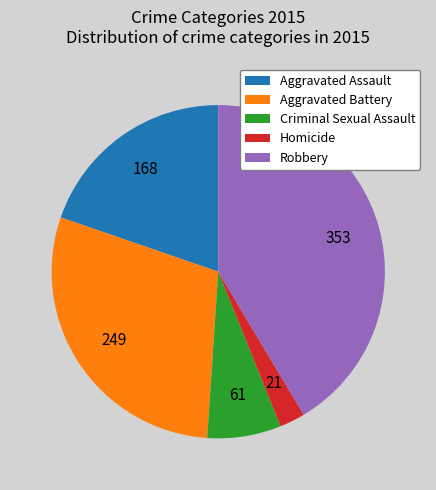

Rank the categories by value from highest to lowest.

Robbery, Aggravated Battery, Aggravated Assault, Criminal Sexual Assault, Homicide